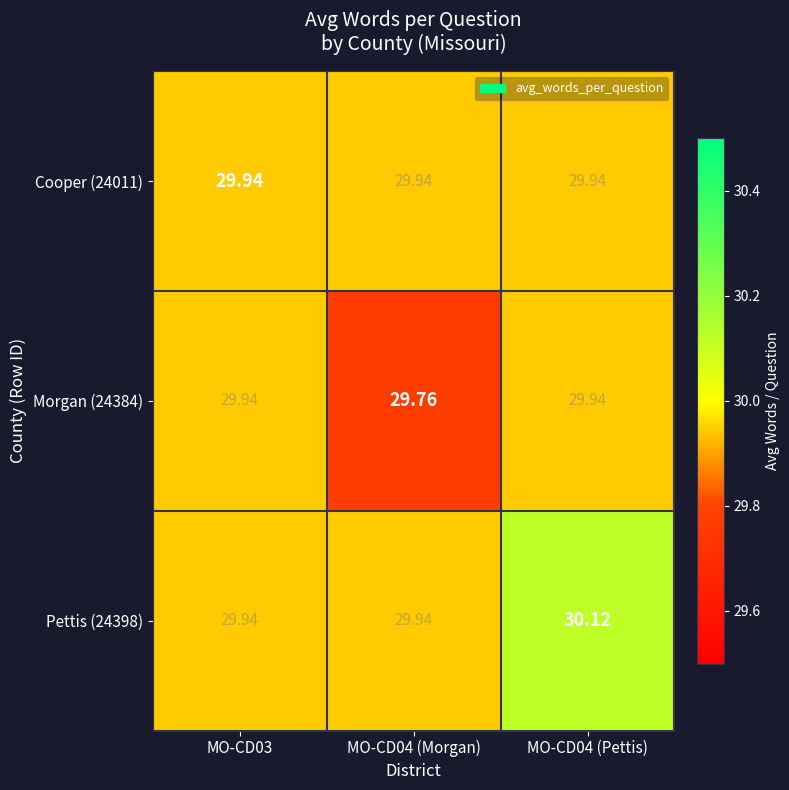

Is the value of Pettis (24398) at MO-CD04 (Morgan) greater than the value of Morgan (24384) at MO-CD04 (Morgan)?

Yes